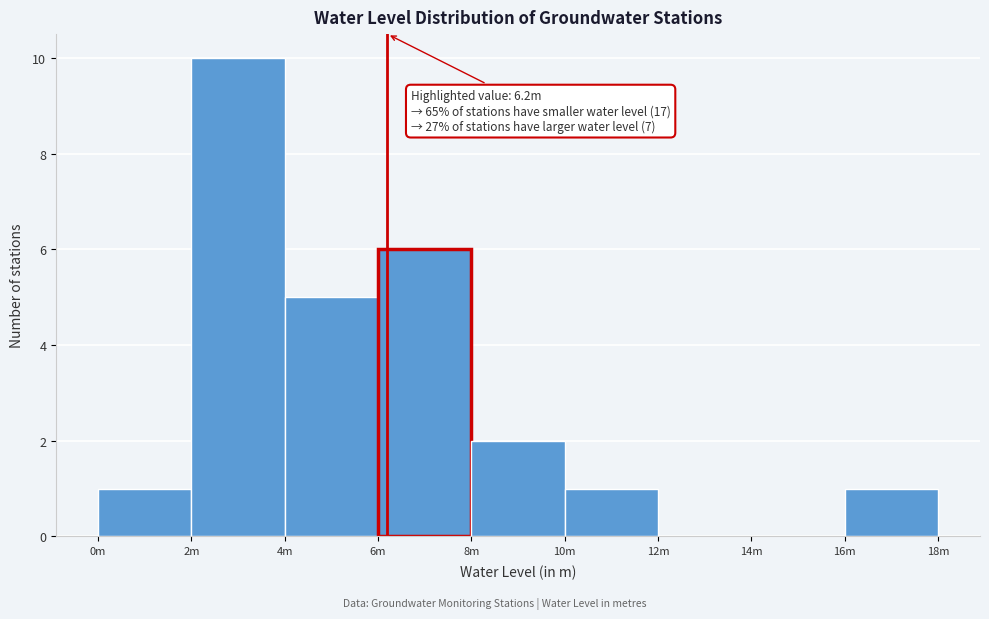

Reading left to right, transcribe all the data shown in this chart.

0m=1	2m=10	4m=5	6m=6	8m=2	10m=1	12m=0	14m=0	16m=1